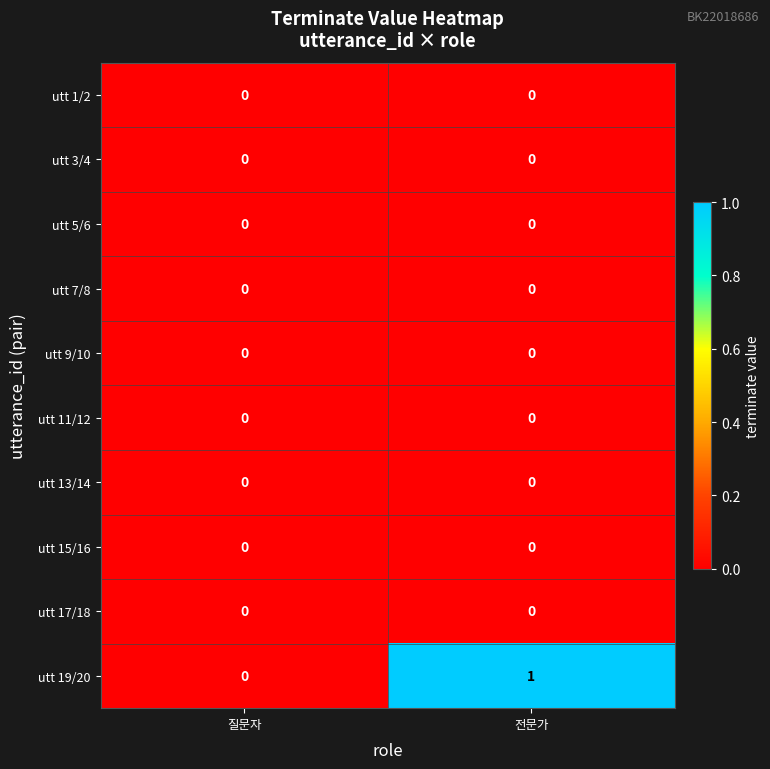

Which series has the widest spread of values?

utt 19/20